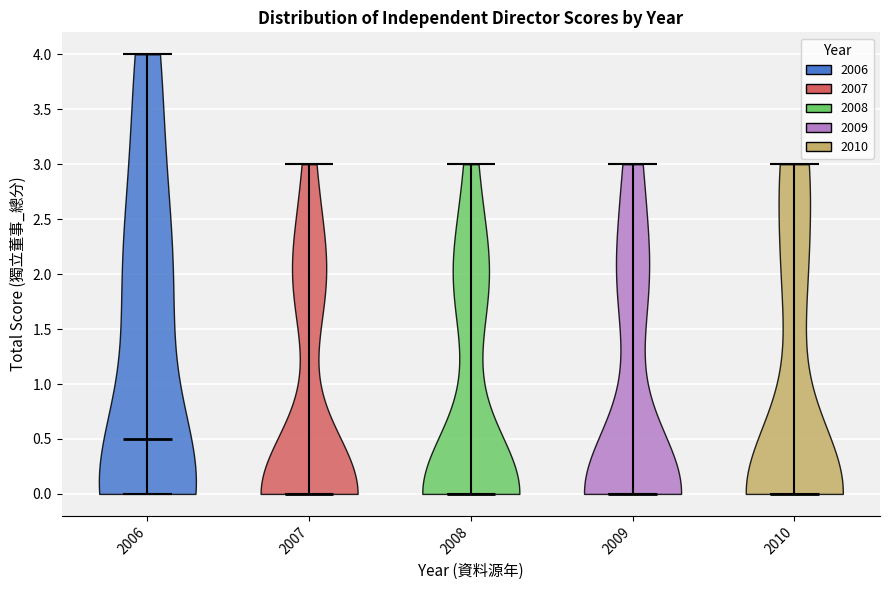

Reading left to right, read every violin against the y-axis: where its median line is, and the lowest and highest points it reaches. The values are not printed on the chart, so give them approximately, as read against the axis.

2006: median line 0.5, lowest point 0.0, highest point 4.0
2007: median line 0.0, lowest point 0.0, highest point 3.0
2008: median line 0.0, lowest point 0.0, highest point 3.0
2009: median line 0.0, lowest point 0.0, highest point 3.0
2010: median line 0.0, lowest point 0.0, highest point 3.0